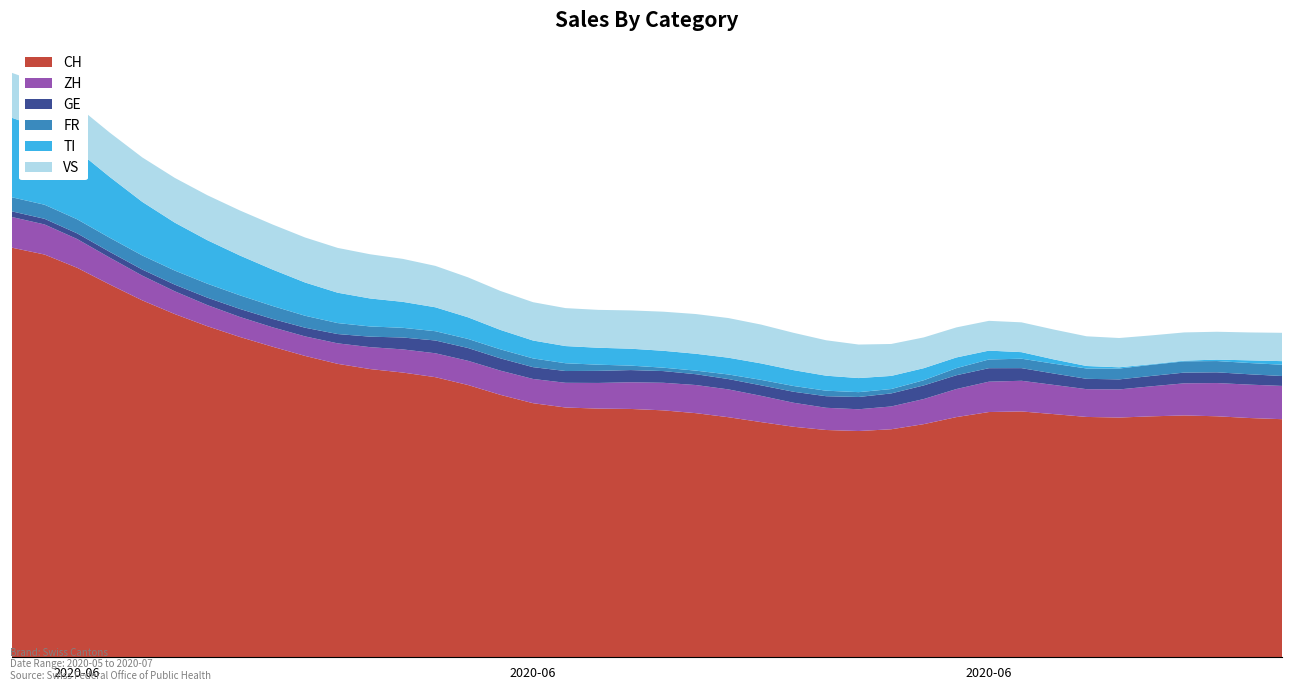

Reading left to right, what are all the values shown in this chart?

CH: 0=148	1=145	2=145	3=126	4=126	5=124	6=115	7=113	8=111	9=108	10=101	11=100	12=104	13=99	14=102	15=90	16=87	17=88	18=87	19=91	20=87	21=87	22=87	23=82	24=83	25=77	26=82	27=79	28=78	29=89	30=90	31=89	32=86	33=84	34=82	35=88	36=86	37=88	38=82	39=85
ZH: 0=11	1=11	2=11	3=9	4=9	5=8	6=7	7=7	8=7	9=6	10=7	11=8	12=9	13=8	14=9	15=9	16=8	17=8	18=10	19=9	20=10	21=10	22=11	23=10	24=8	25=7	26=7	27=8	28=8	29=10	30=12	31=13	32=10	33=8	34=9	35=11	36=12	37=13	38=11	39=12
GE: 0=2	1=2	2=2	3=2	4=2	5=2	6=3	7=3	8=3	9=3	10=3	11=3	12=5	13=5	14=5	15=4	16=4	17=4	18=4	19=5	20=5	21=3	22=3	23=4	24=4	25=4	26=4	27=5	28=5	29=5	30=5	31=5	32=4	33=3	34=3	35=4	36=4	37=4	38=4	39=3
FR: 0=5	1=5	2=5	3=5	4=5	5=5	6=5	7=5	8=5	9=4	10=4	11=3	12=4	13=3	14=3	15=3	16=4	17=3	18=2	19=2	20=0	21=0	22=3	23=2	24=2	25=2	26=3	27=0	28=0	29=4	30=4	31=3	32=3	33=4	34=4	35=4	36=4	37=4	38=4	39=4
TI: 0=30	1=28	2=26	3=20	4=18	5=17	6=15	7=14	8=13	9=12	10=10	11=10	12=9	13=9	14=8	15=6	16=6	17=6	18=6	19=6	20=6	21=6	22=6	23=6	24=6	25=5	26=5	27=5	28=4	29=4	30=4	31=2	32=1	33=1	34=0	35=0	36=0	37=0	38=1	39=2
VS: 0=16	1=16	2=16	3=15	4=16	5=16	6=16	7=16	8=16	9=16	10=16	11=16	12=16	13=14	14=14	15=14	16=13	17=14	18=13	19=13	20=14	21=15	22=14	23=14	24=14	25=12	26=12	27=11	28=11	29=10	30=11	31=10	32=11	33=11	34=10	35=10	36=11	37=9	38=9	39=11